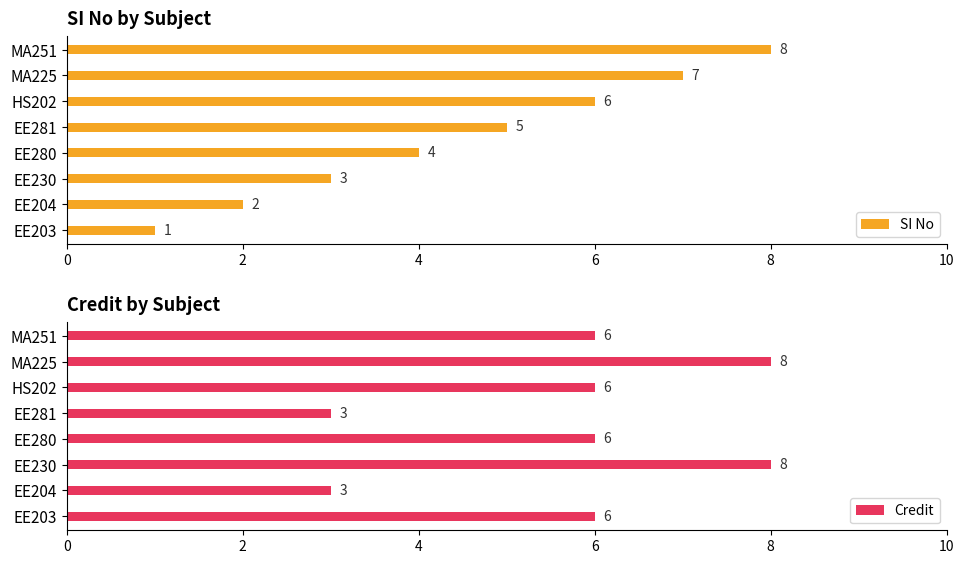

What value does the SI No series have at MA251?

8